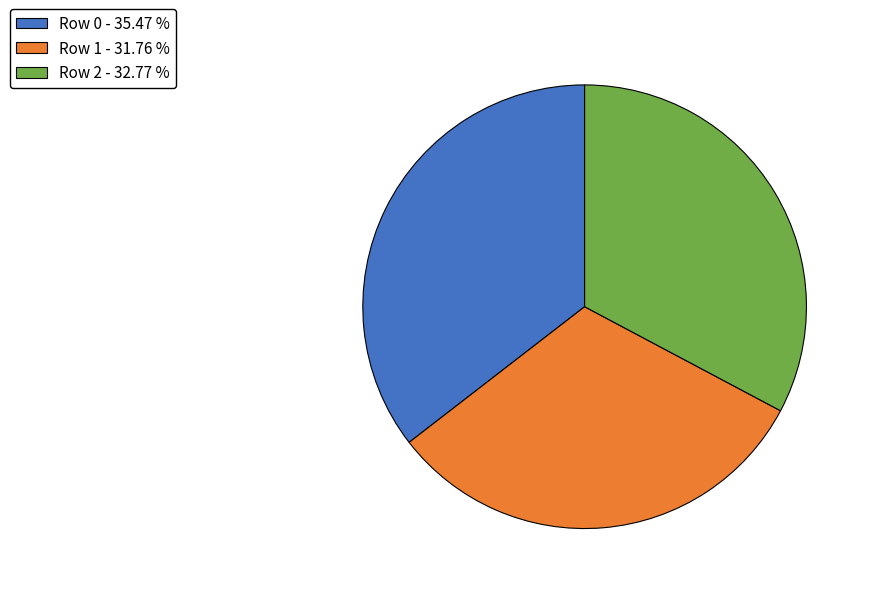

What is the ratio of the value at Row 2 - 32.77 % to the value at Row 0 - 35.47 %?

0.9